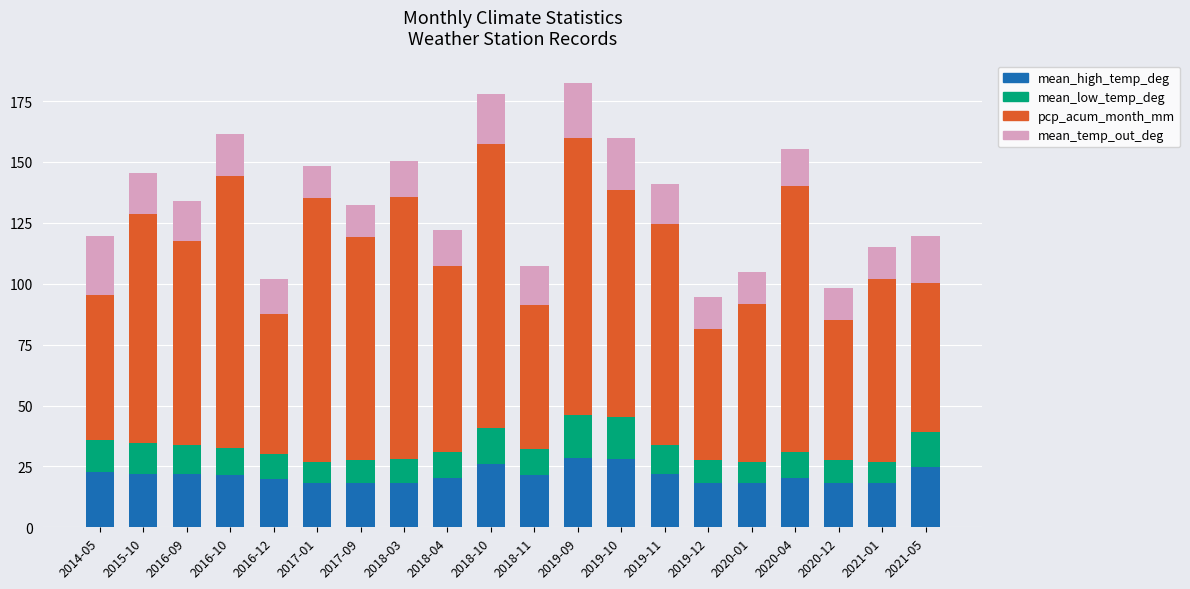

What is the highest value of the mean_high_temp_deg series?

28.4